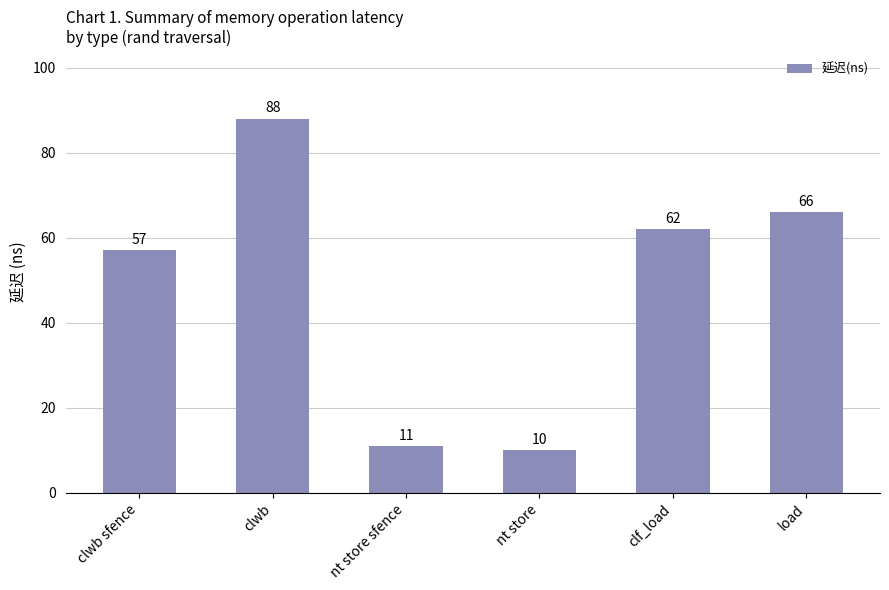

What is the average value?

49